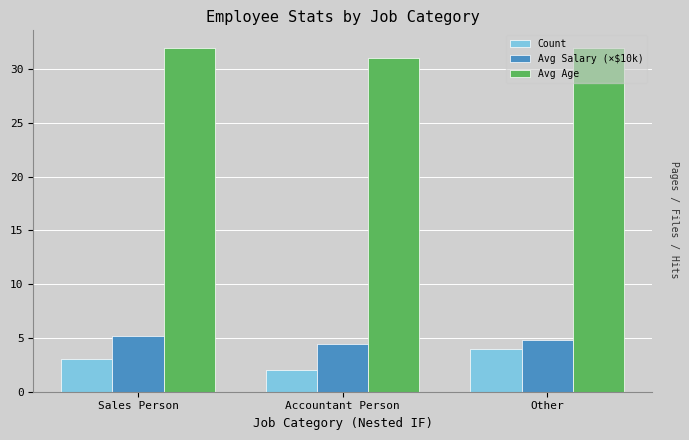

What is the label of the 1st bar from the left?

Sales Person